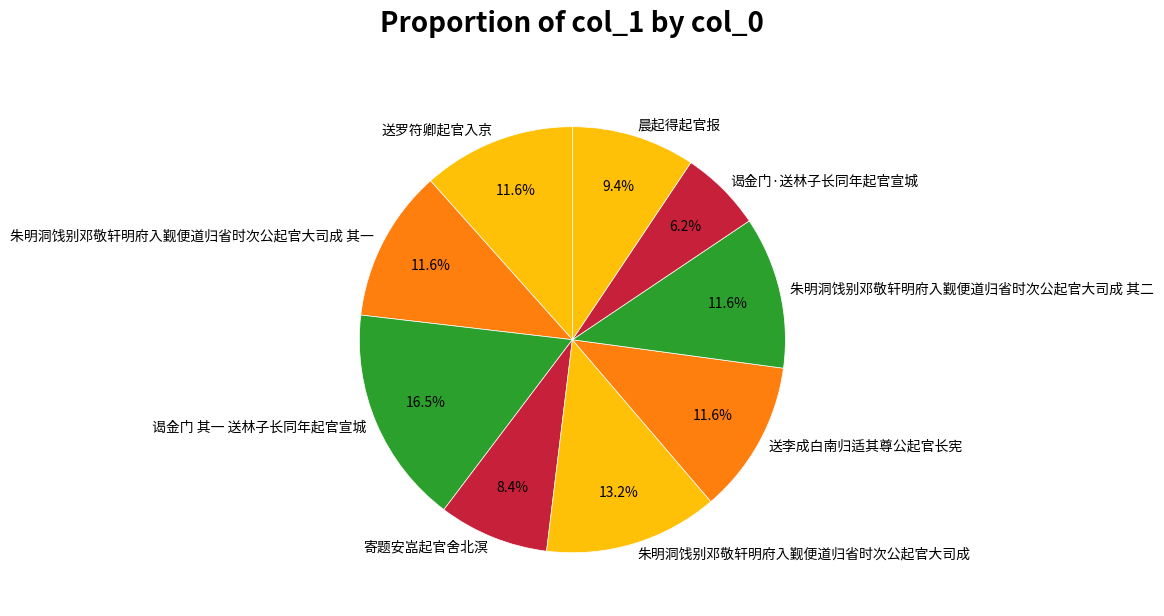

How many segments does this pie chart have?

9